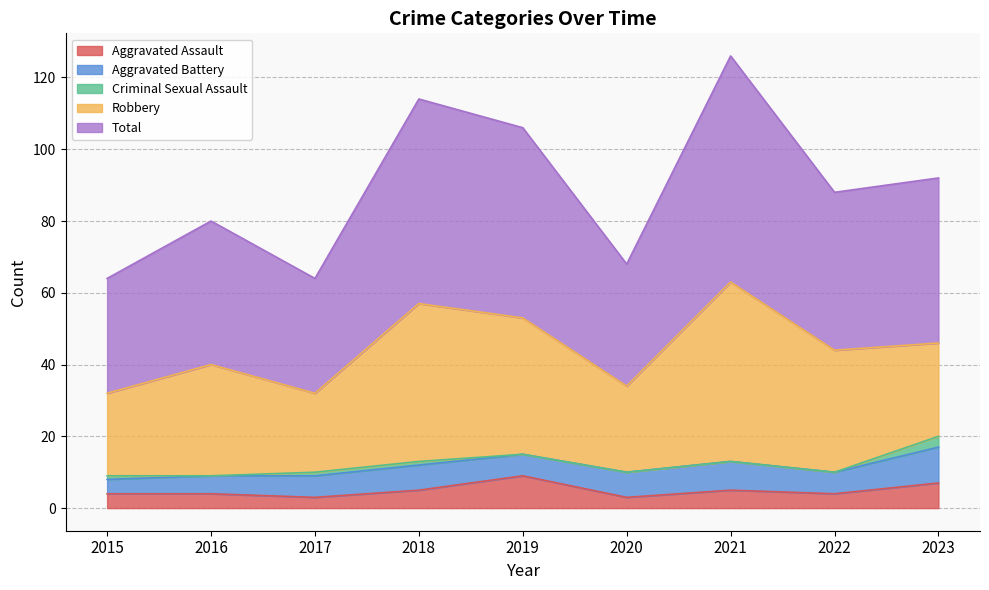

How many interior local peaks does the Total series have?

3